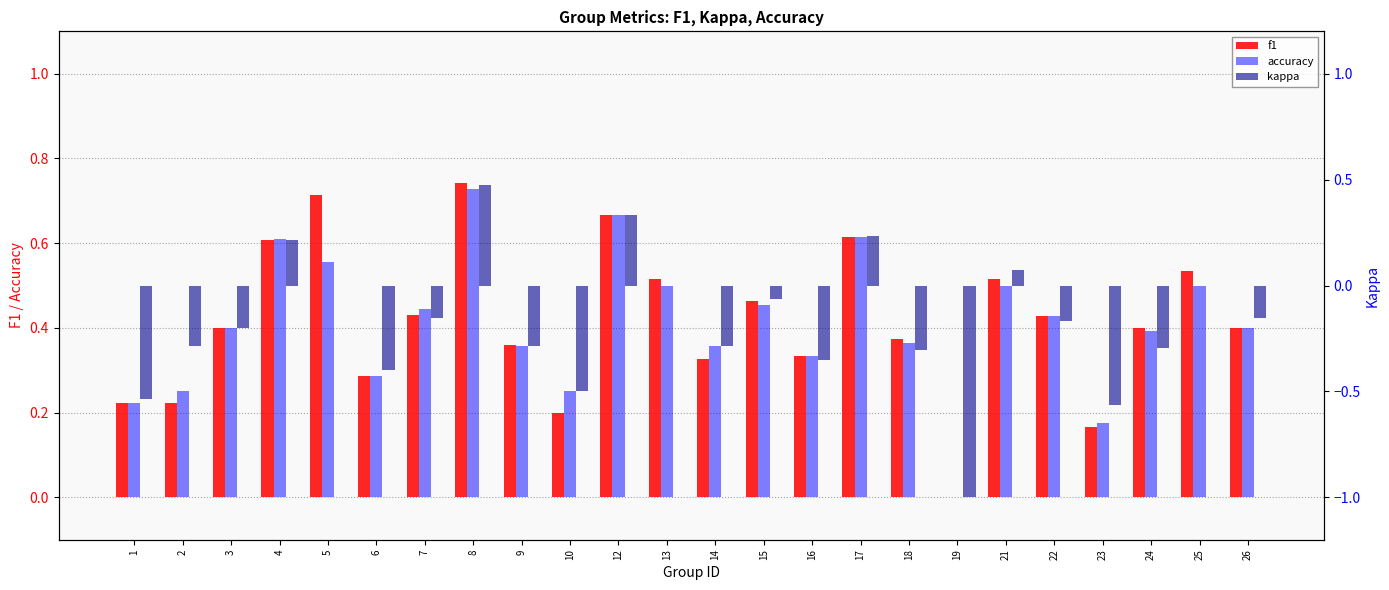

What value does the f1 series have at 22?

0.4